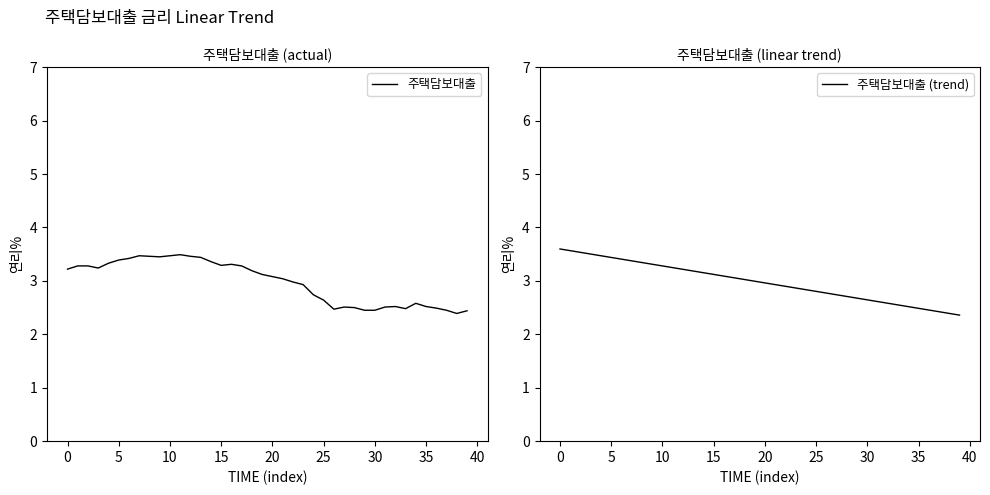

What is the greatest value displayed?

3.6